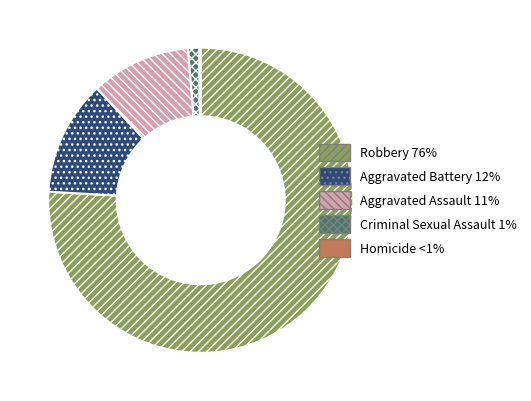

True or false: Aggravated Assault accounts for 11% of the total.

True